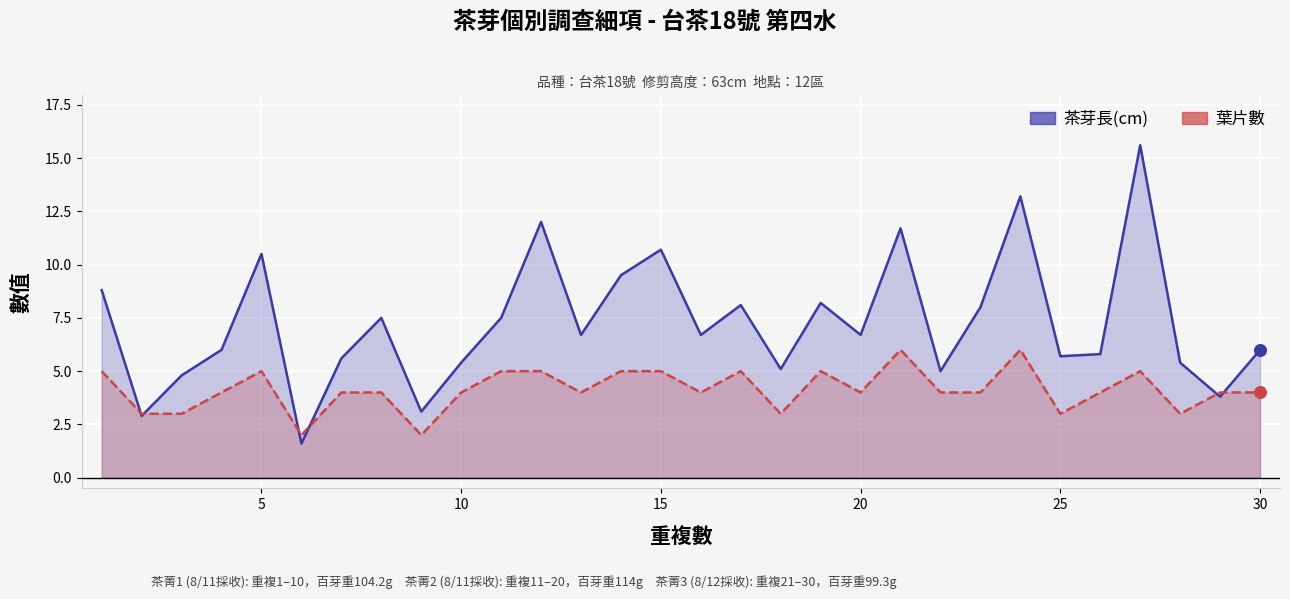

At how many categories does at least one series exceed 14?

1